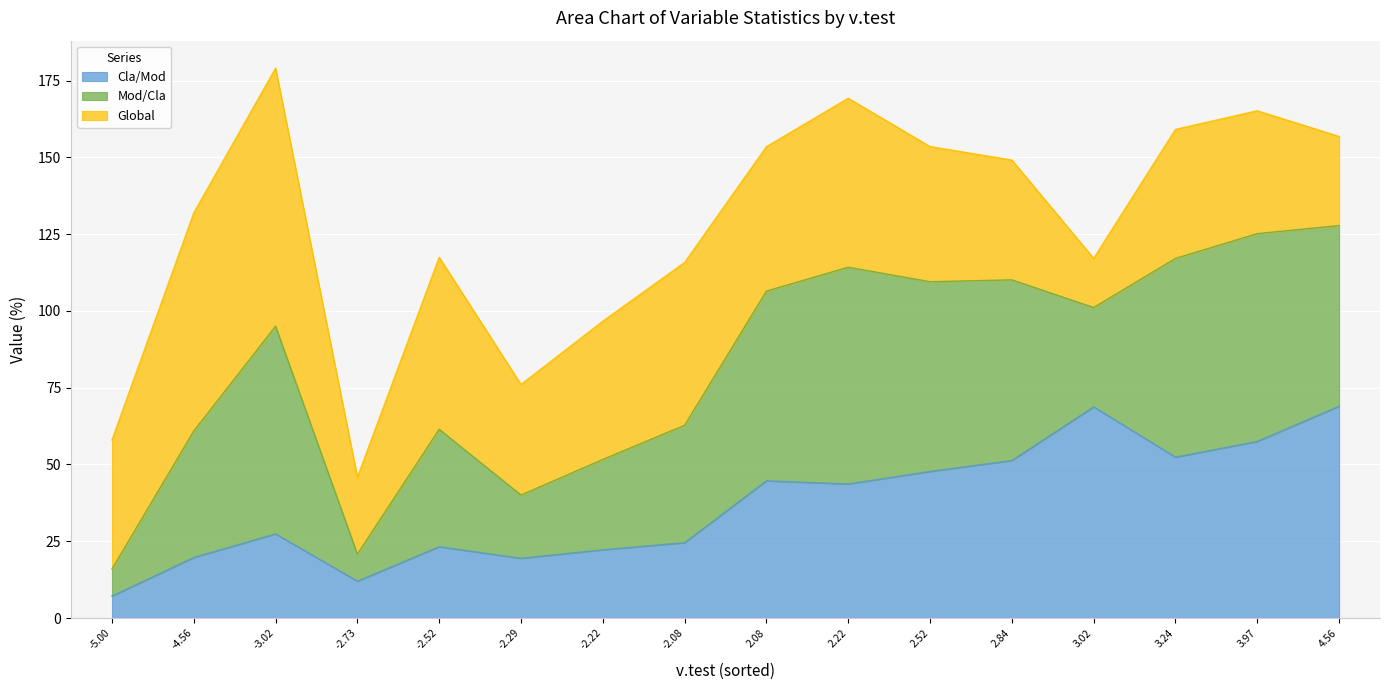

What is the difference between the second highest and minimum values in the Cla/Mod series?

61.6